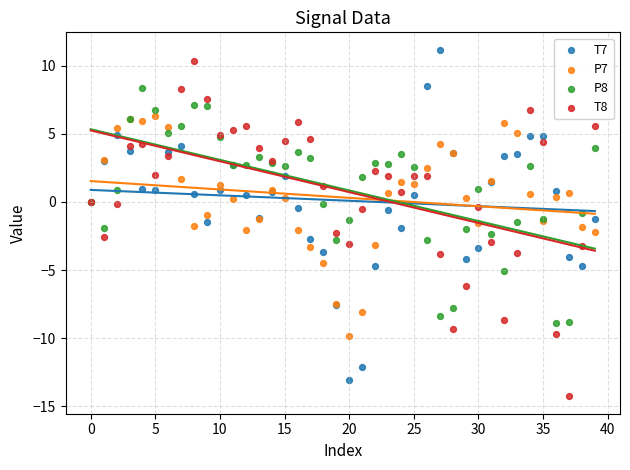

Which series reaches the maximum Y coordinate?

T7